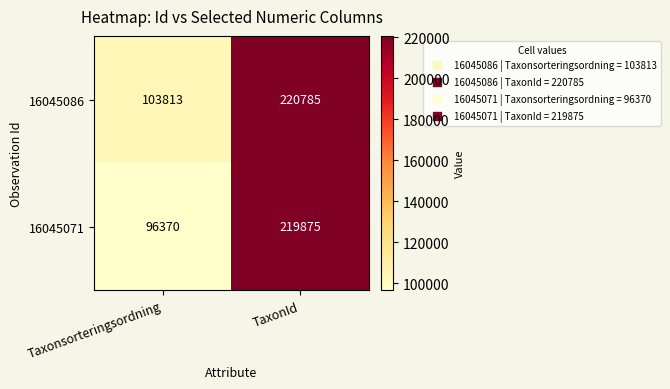

True or false: 16045071 has a value of 96370 at Taxonsorteringsordning.

True